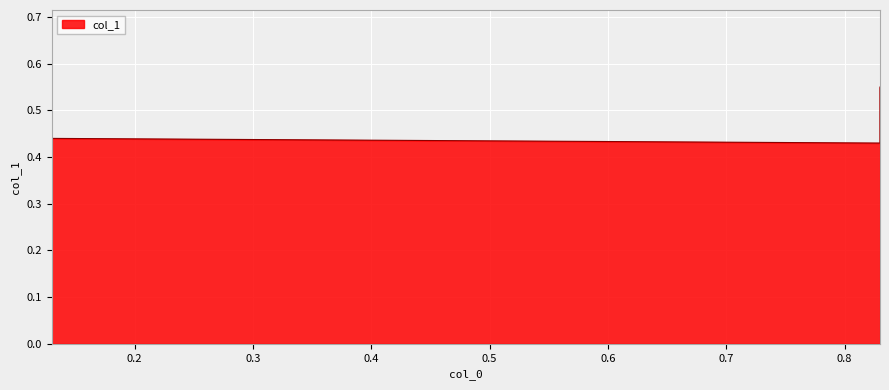

At which label is the value closest to 0?

0.83